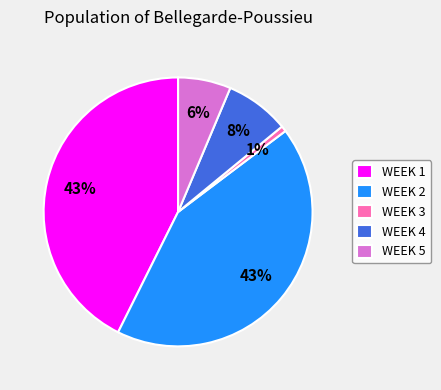

Which has a higher value, WEEK 2 or WEEK 3?

WEEK 2